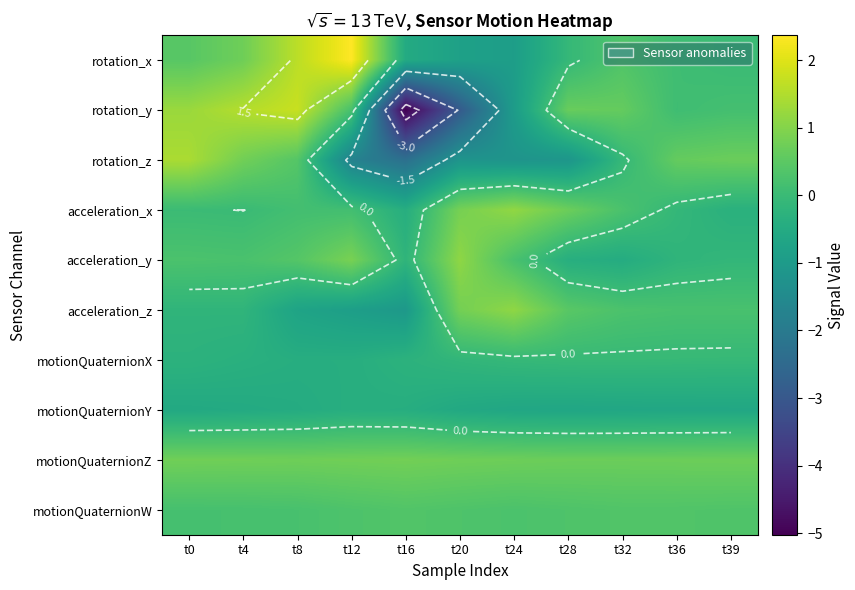

Rank the categories by motionQuaternionZ value from lowest to highest.

t32, t28, t36, t39, t24, t8, t20, t4, t0, t12, t16